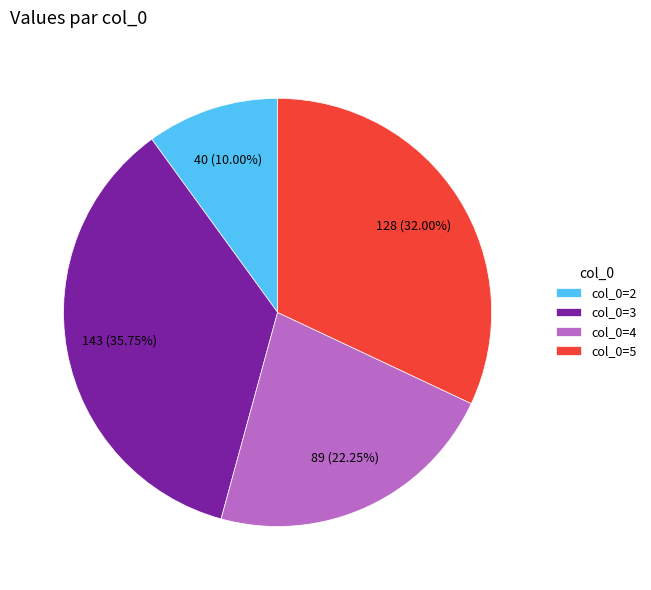

Which category has the biggest portion of the pie?

col_0=3